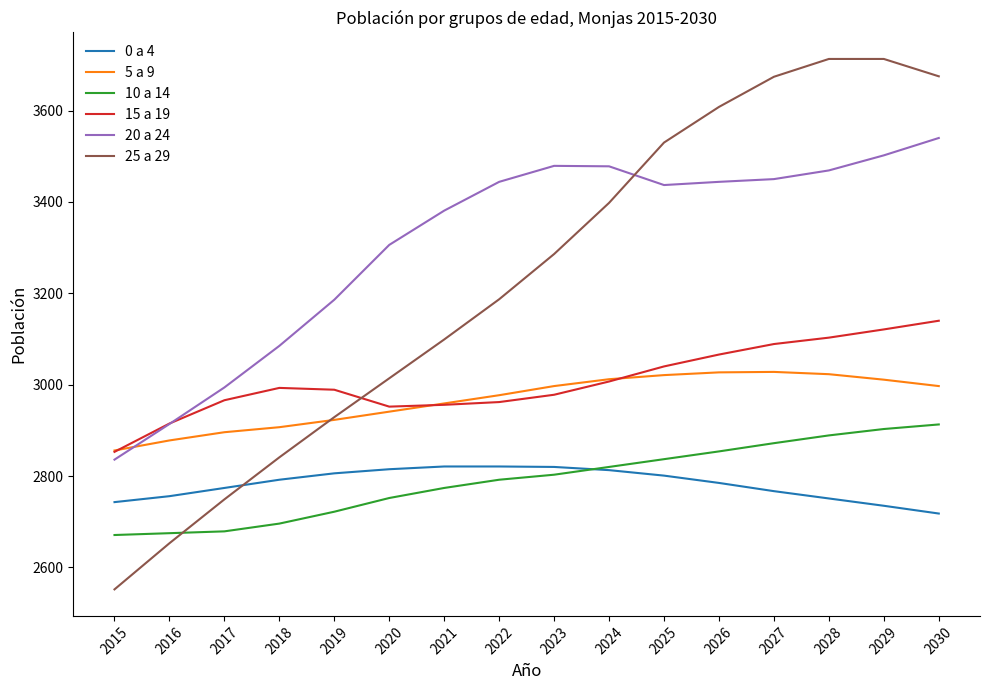

True or false: 5 a 9 has a value of 2959 at 2021.

True